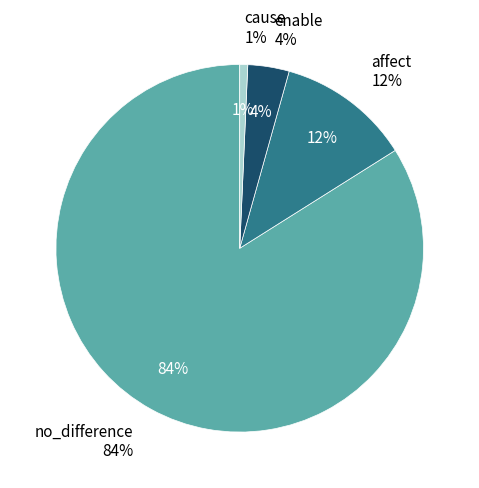

Which slice is the smallest?

cause